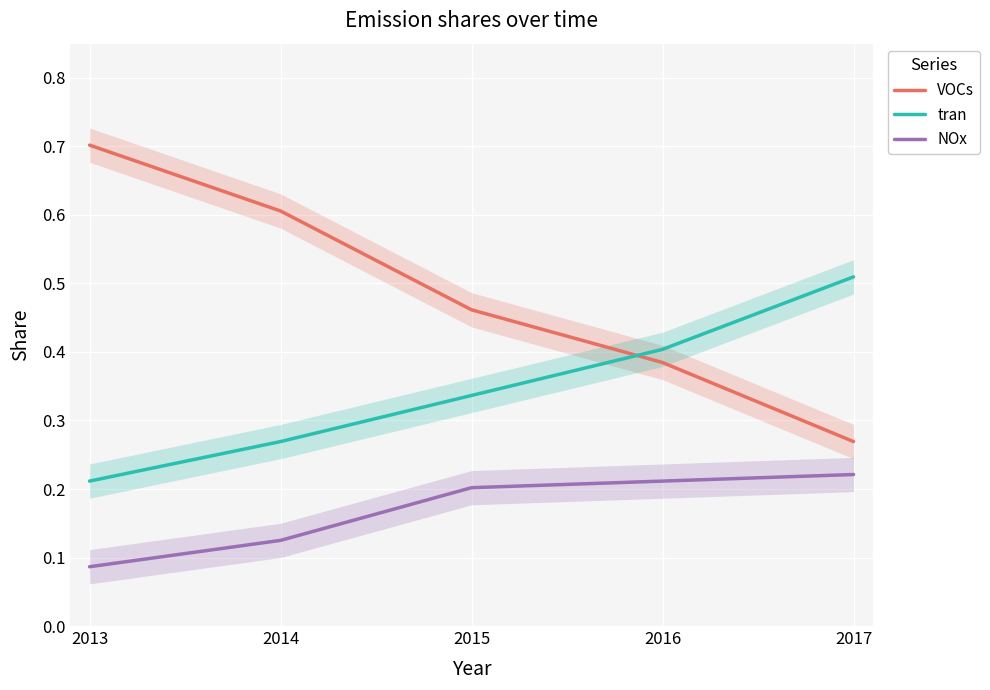

What is the spread (max minus min) of values at 2013?

0.6